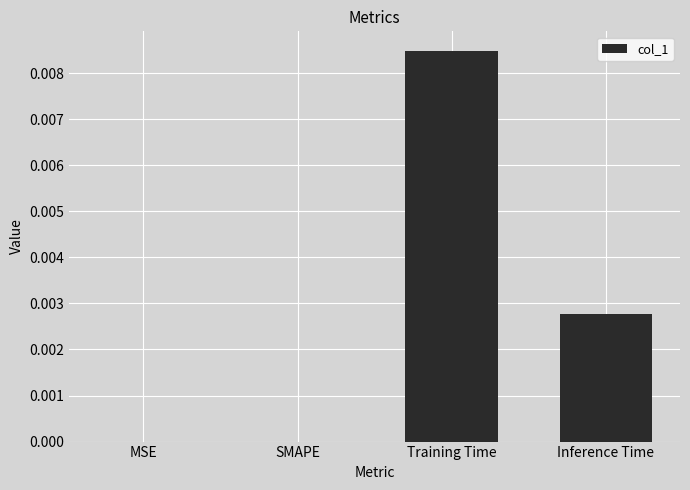

Which label corresponds to the largest value in the chart?

Training Time